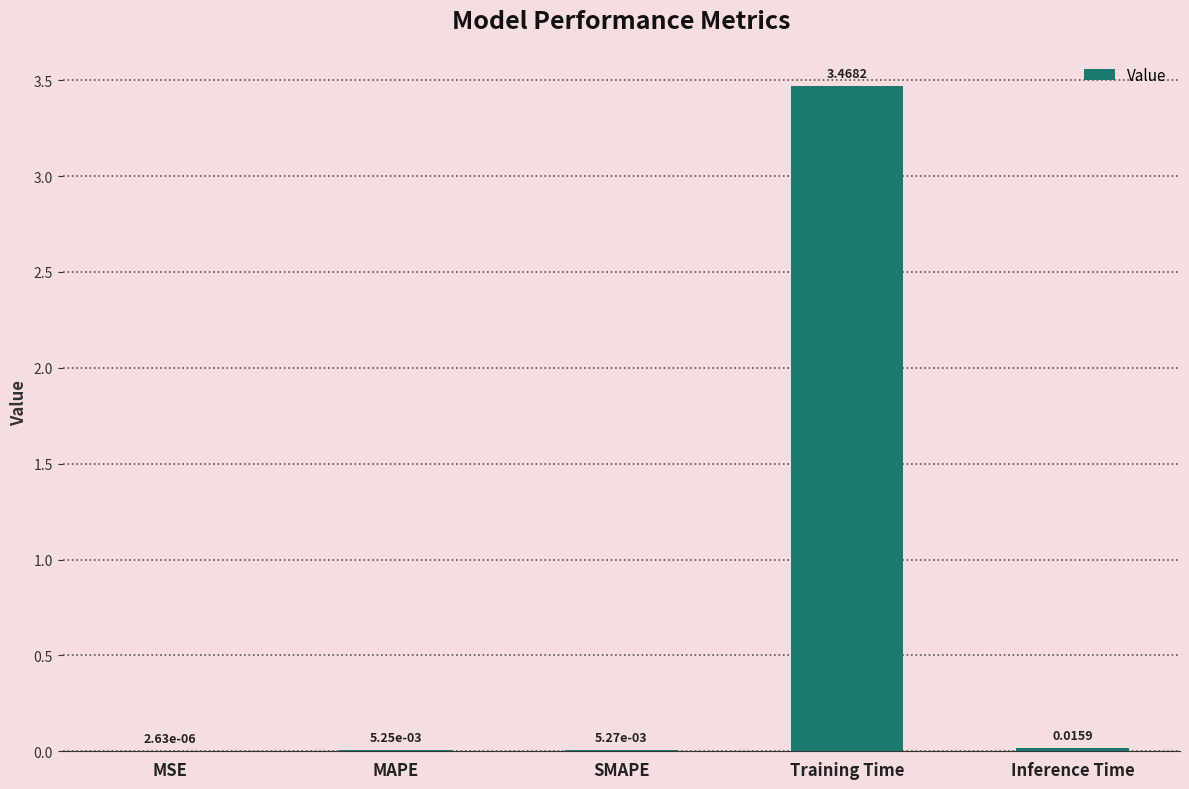

Which has a higher value, MAPE or Inference Time?

Inference Time